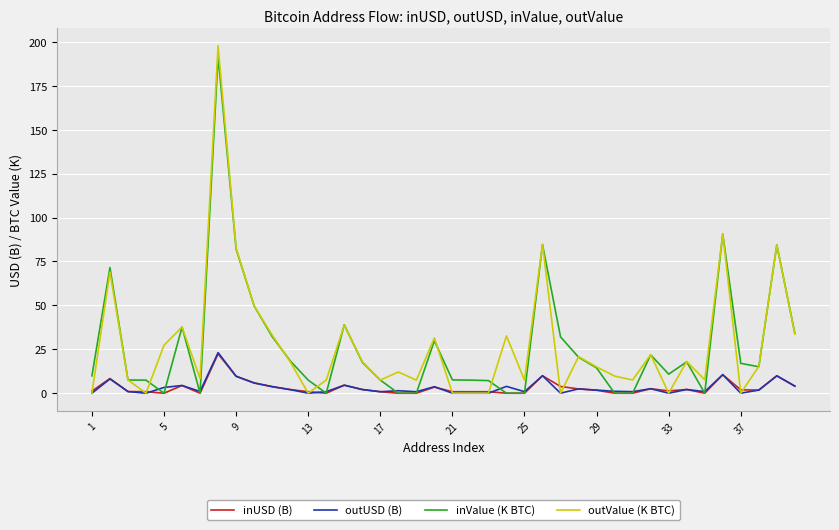

What is the maximum value shown in the chart?

197.7